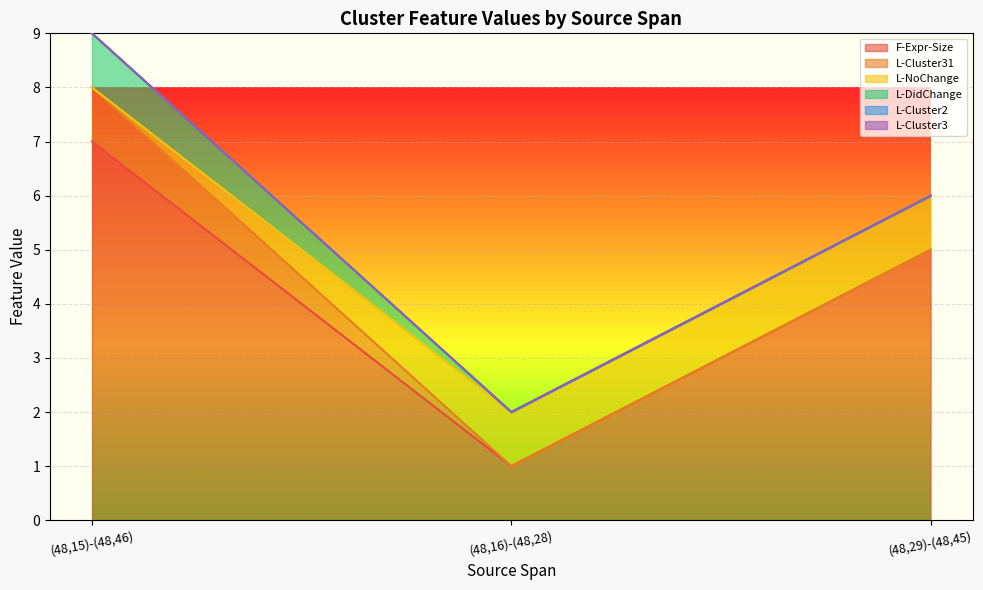

Does the chart display data point markers on the line(s)?

No